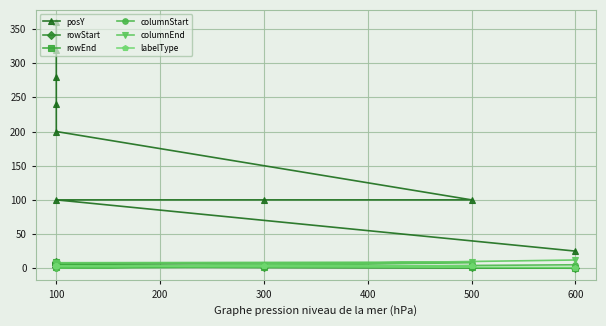

True or false: columnStart has more than 2 points higher than both neighbors.

False